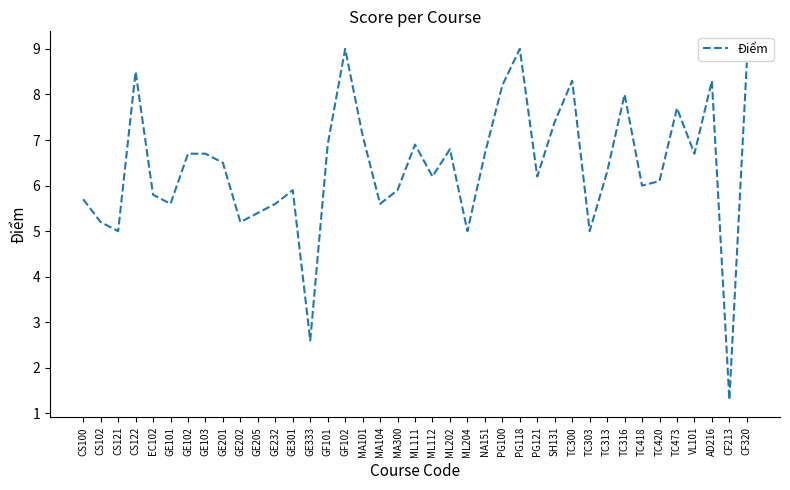

What position from the left is GE205?

11